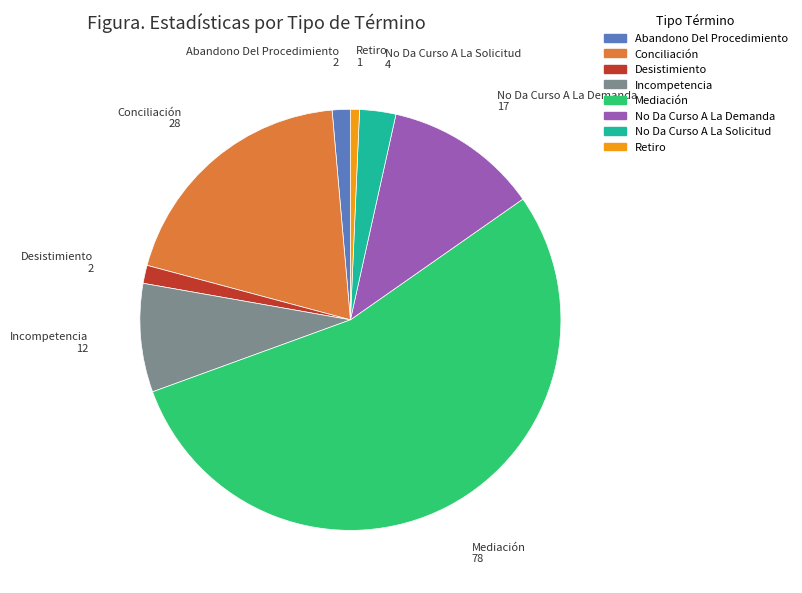

What is the largest slice in the pie chart?

Mediación